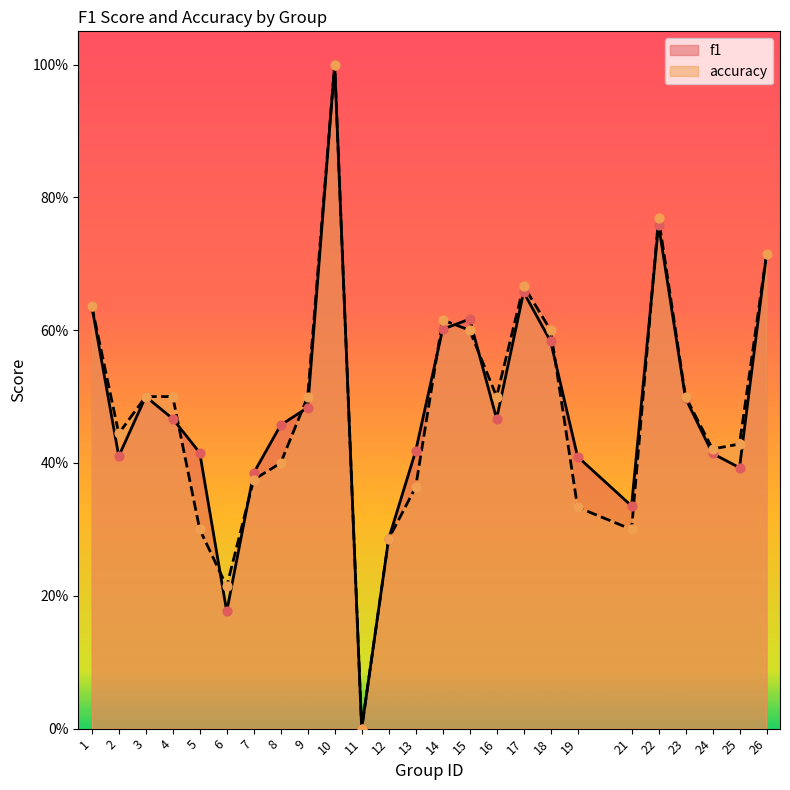

Is the value of accuracy at 10 greater than the value of f1 at 18?

Yes